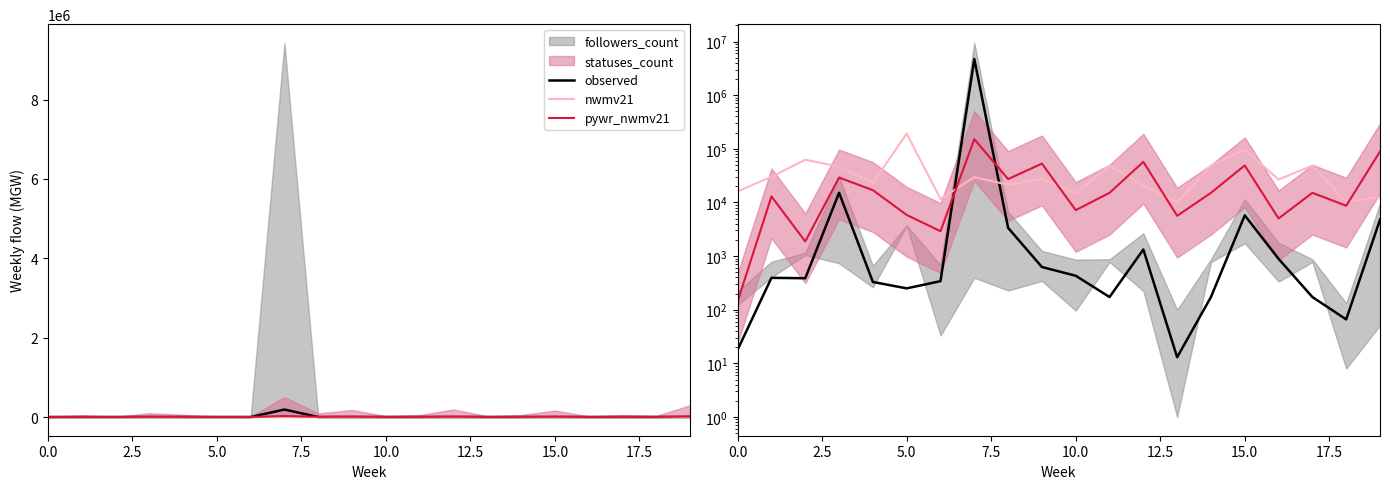

After their last crossing, which series has the higher values: nwmv21 or pywr_nwmv21?

pywr_nwmv21